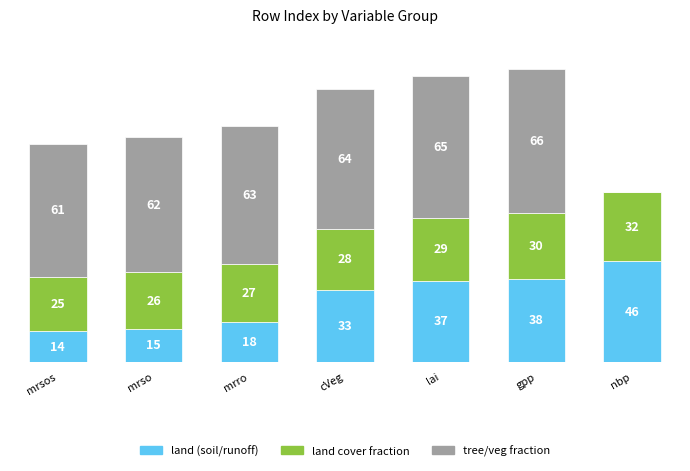

At which category is the sum across all series the highest?

gpp